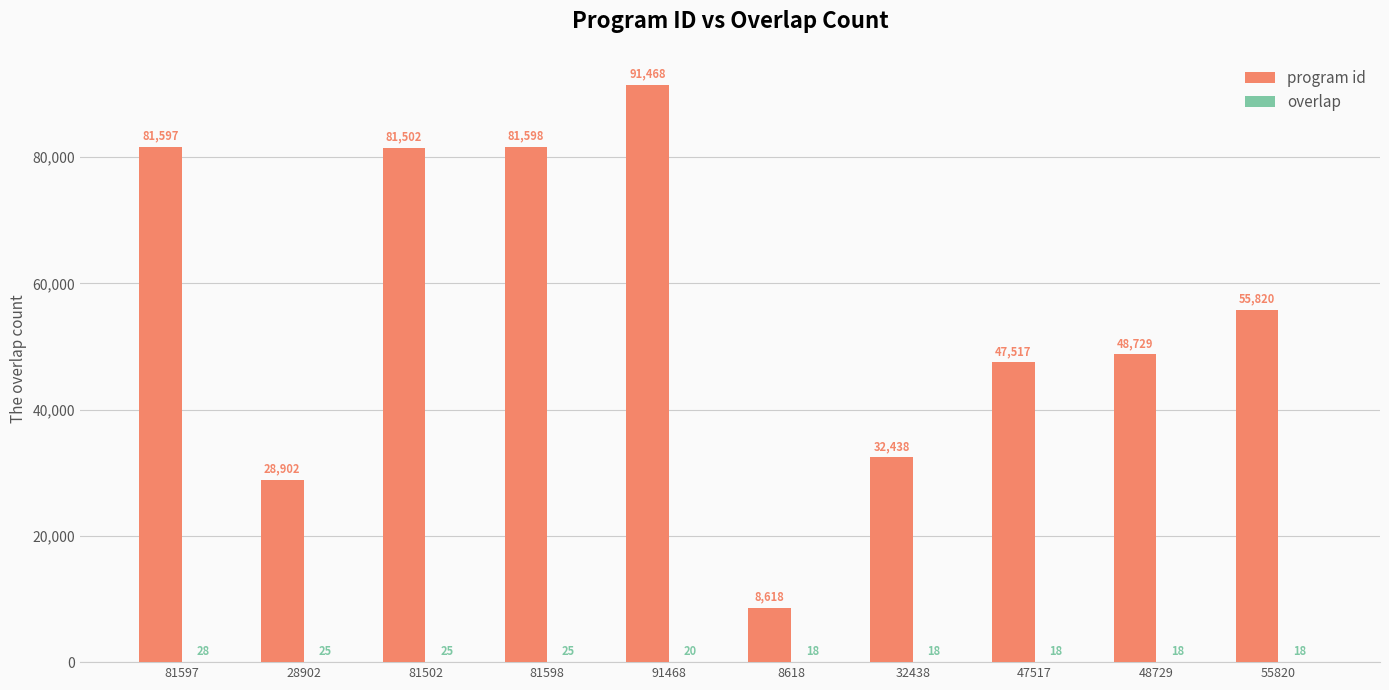

What is the maximum value for program id?

91468